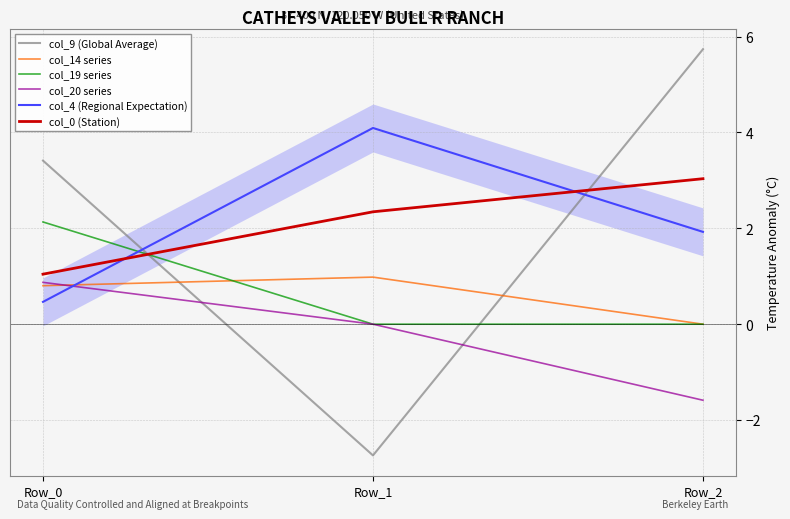

Rank the categories by col_9 (Global Average) value from lowest to highest.

Row_1, Row_0, Row_2